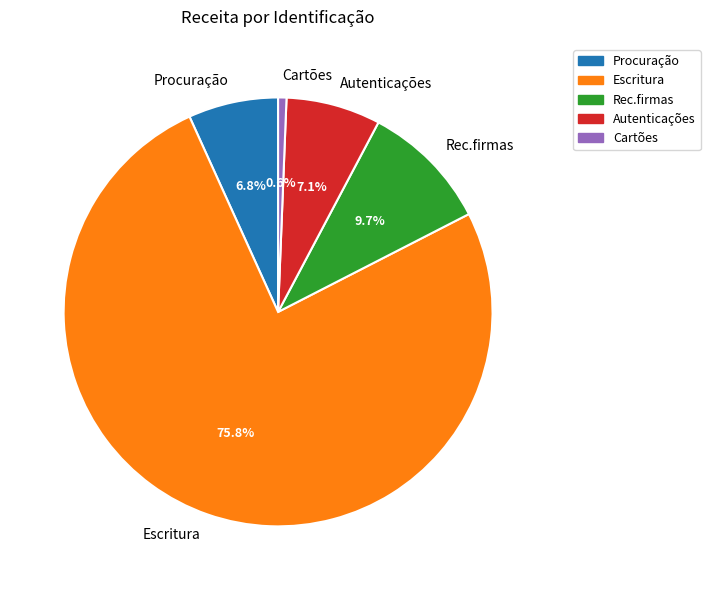

What is the ratio of the value at Rec.firmas to the value at Procuração?

1.4